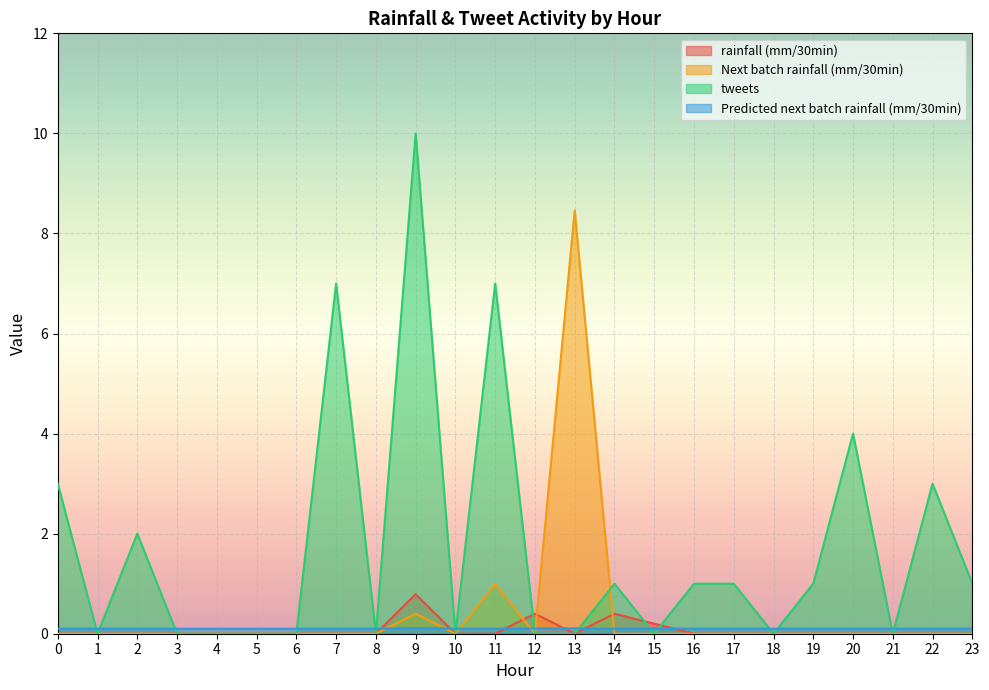

Is it true that Predicted next batch rainfall (mm/30min) equals 0.1 at 4?

False